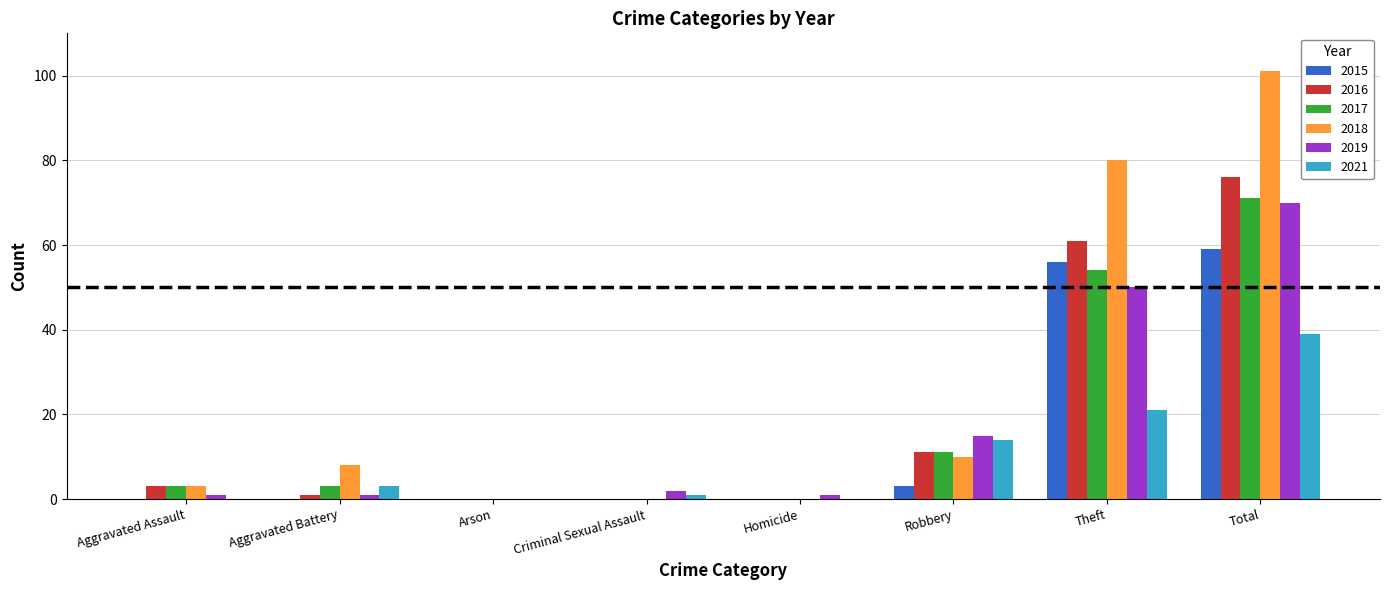

The 2017 series shows 71 at Total. True or false?

True